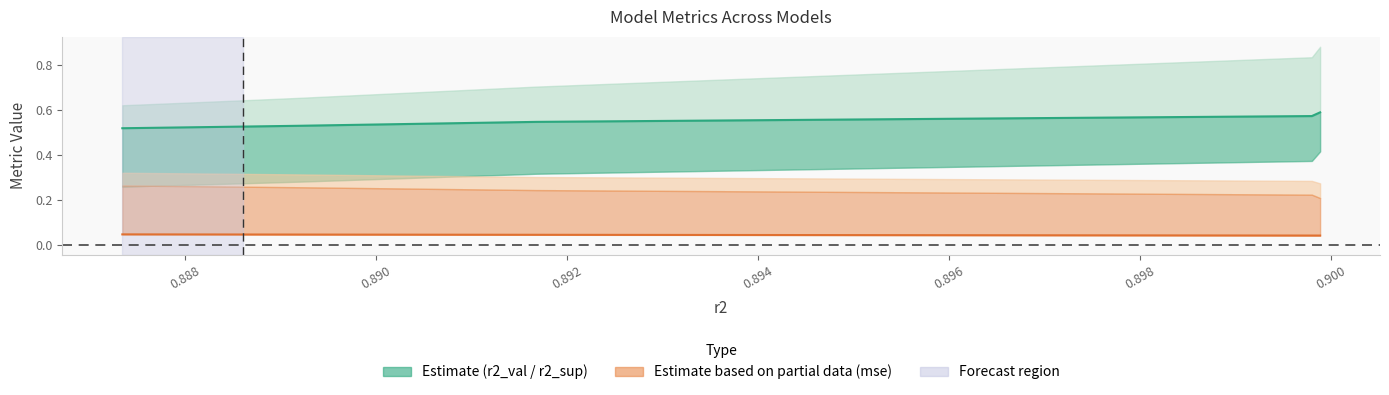

Does the chart display data point markers on the line(s)?

No